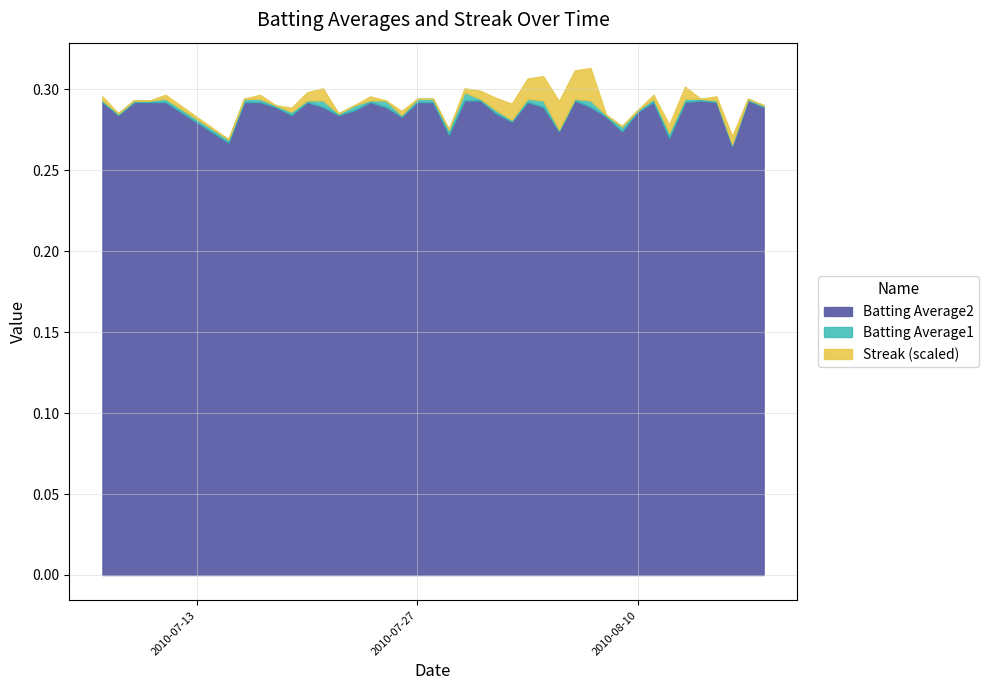

Count the number of categories in the chart.

40